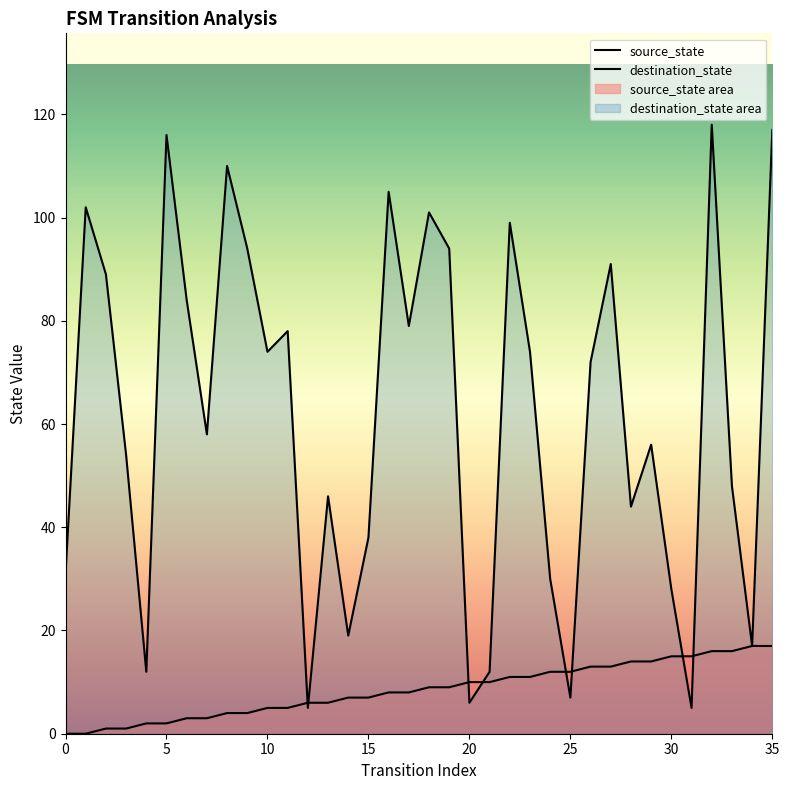

True or false: destination_state has a value of 118 at 32.

True